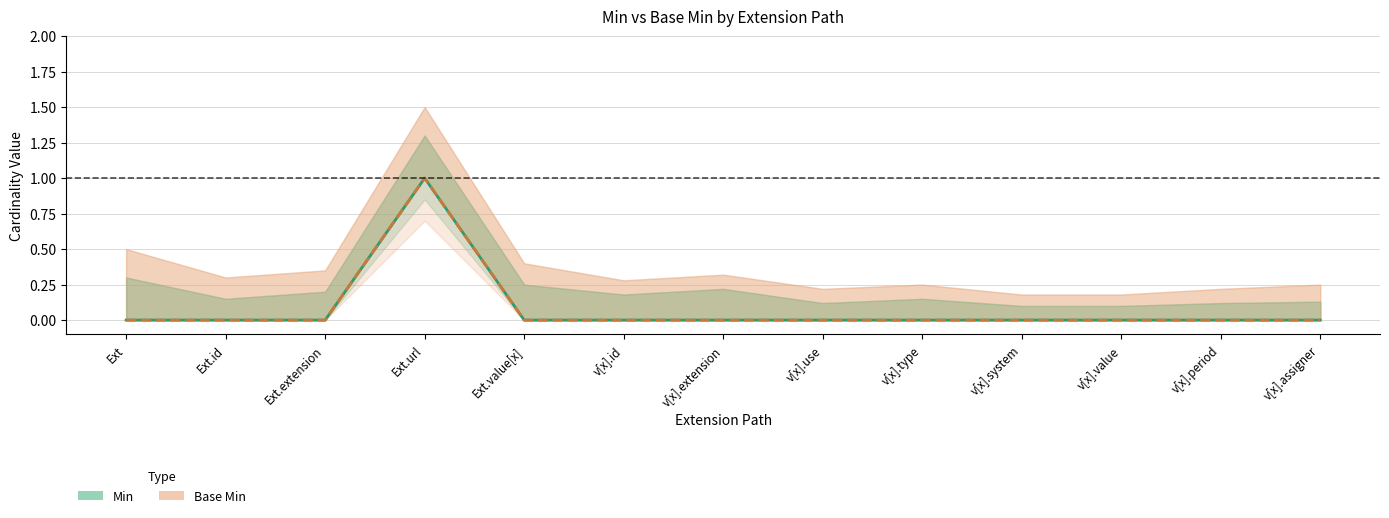

True or false: Base Min has more than 2 points higher than both neighbors.

False